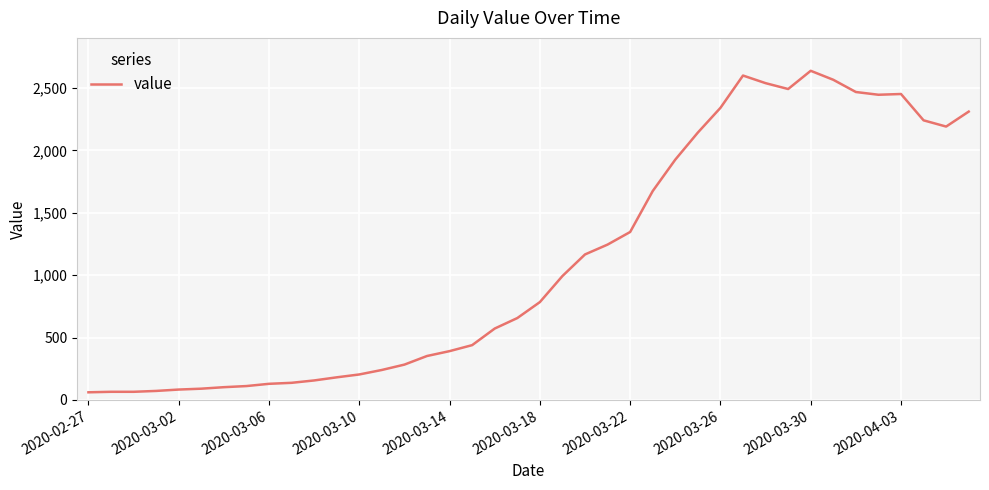

What is the smallest value displayed?

61